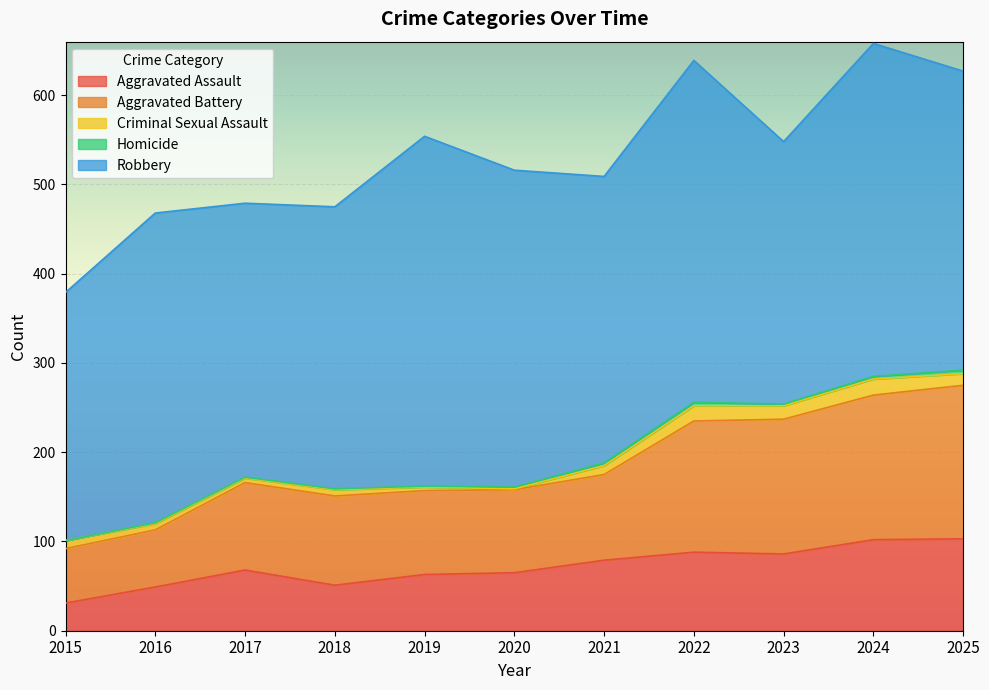

Which series changed the most between 2023 and 2025?

Robbery